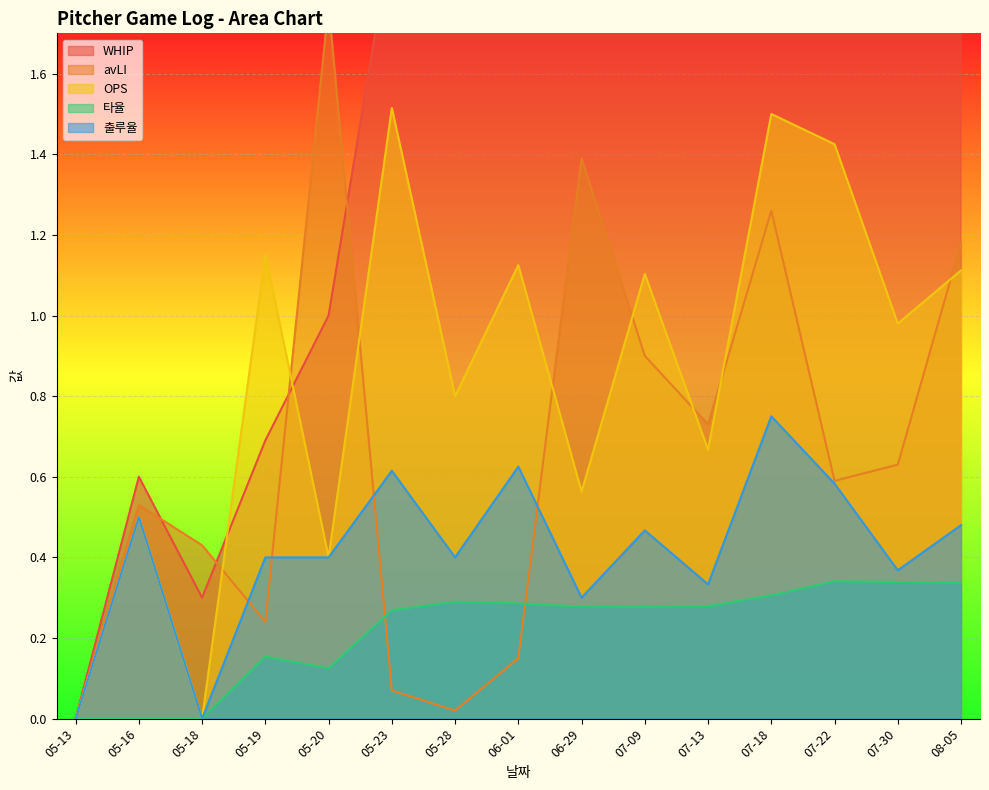

What is the total value across all series at 05-20?

3.7